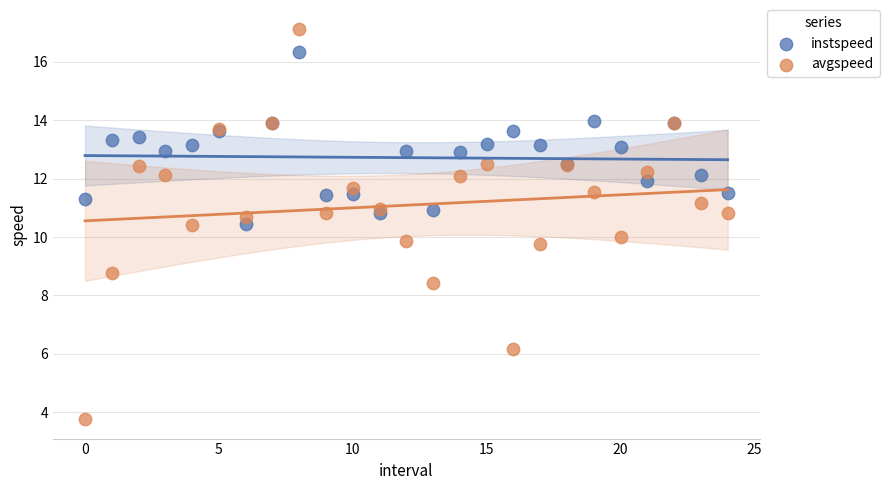

Which series contains the lowest Y value?

avgspeed